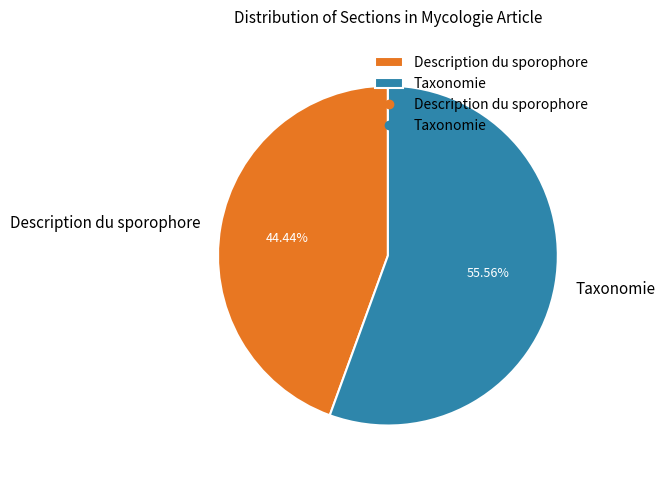

Which category accounts for the majority?

Taxonomie